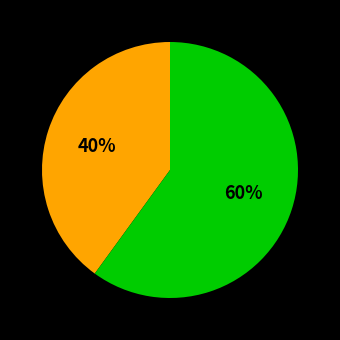

To the nearest percent, what is the average slice percentage?

50%